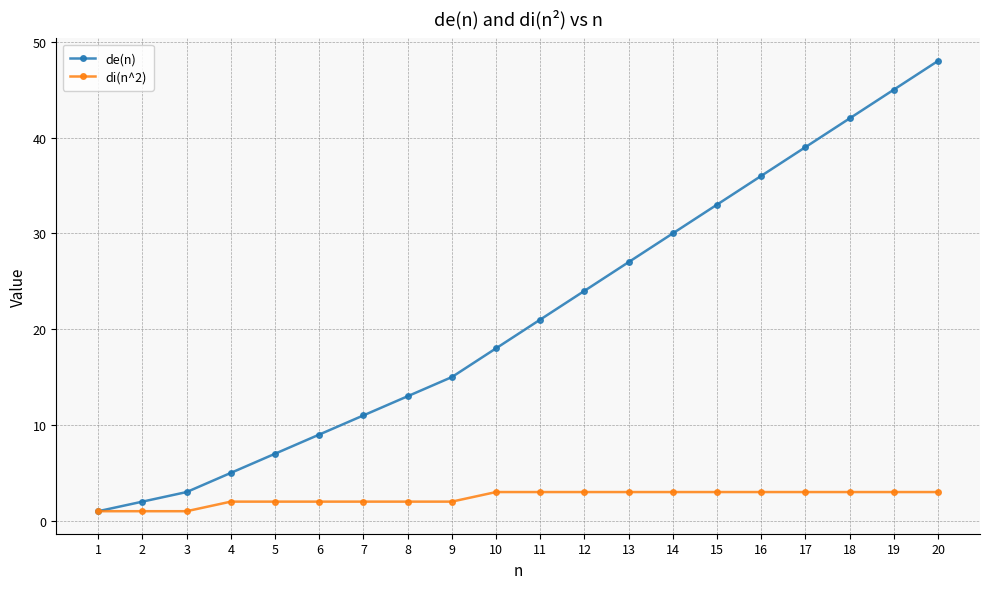

At which label does de(n) reach its peak?

20